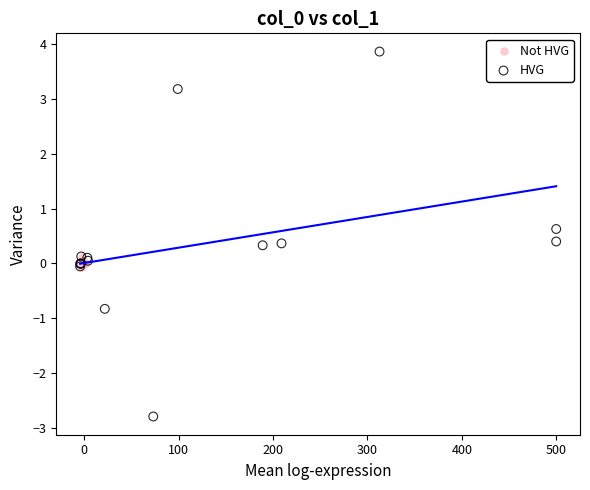

Which series has the largest Y range (max minus min)?

HVG